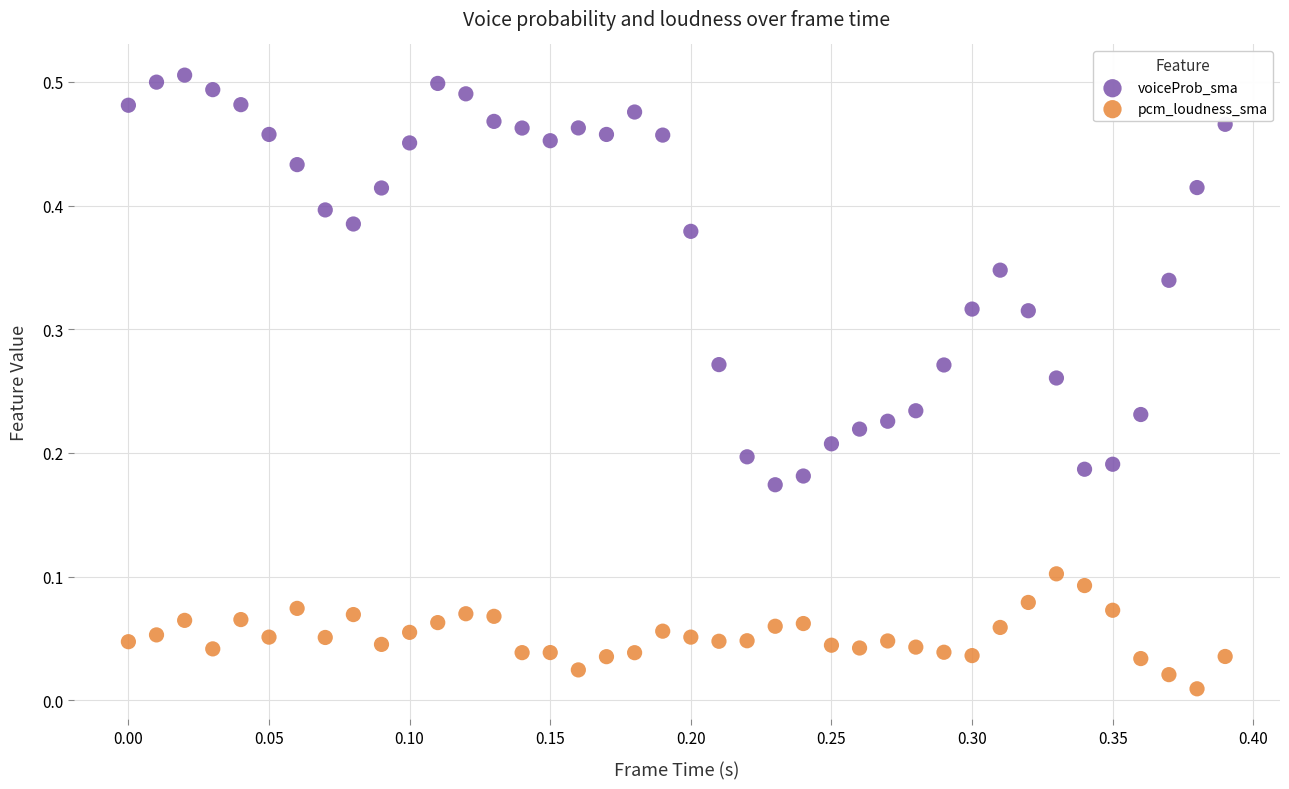

Which series contains the highest Y value?

voiceProb_sma